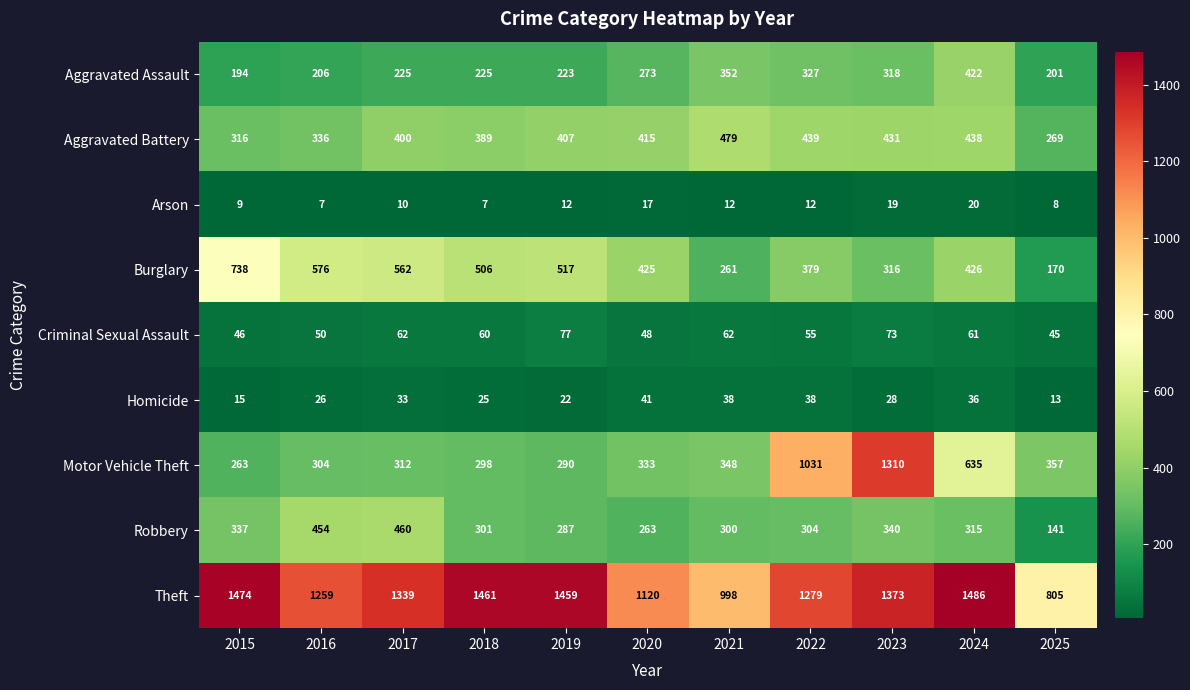

What is the difference between the highest and lowest values at 2025?

797